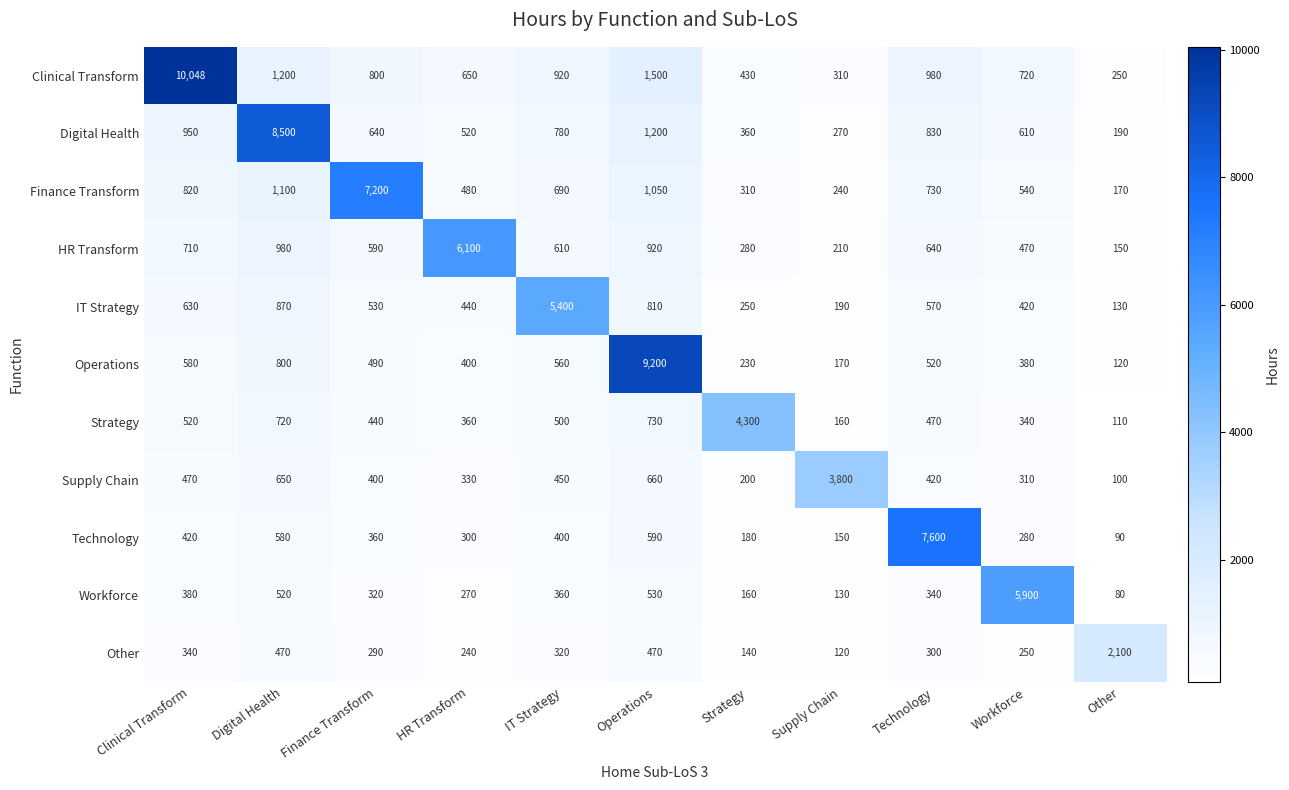

Which series changed the most between Digital Health and Operations?

Operations